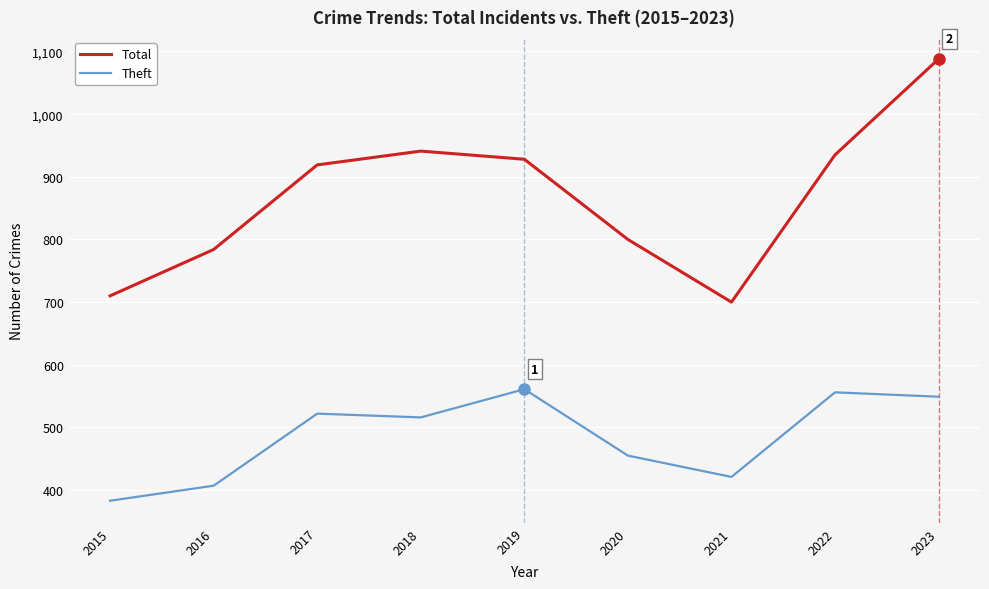

Which series has the largest range (max minus min)?

Total